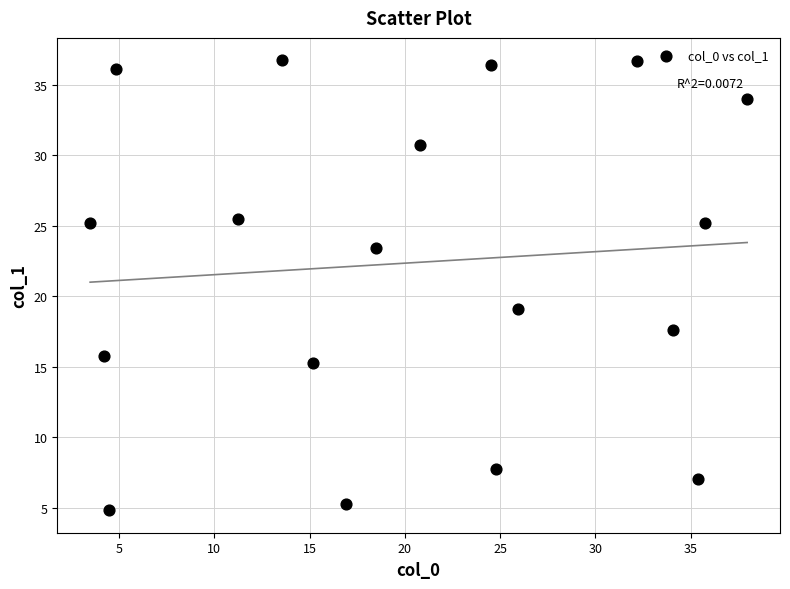

What Y value in the scatter plot is closest to 20?

19.1